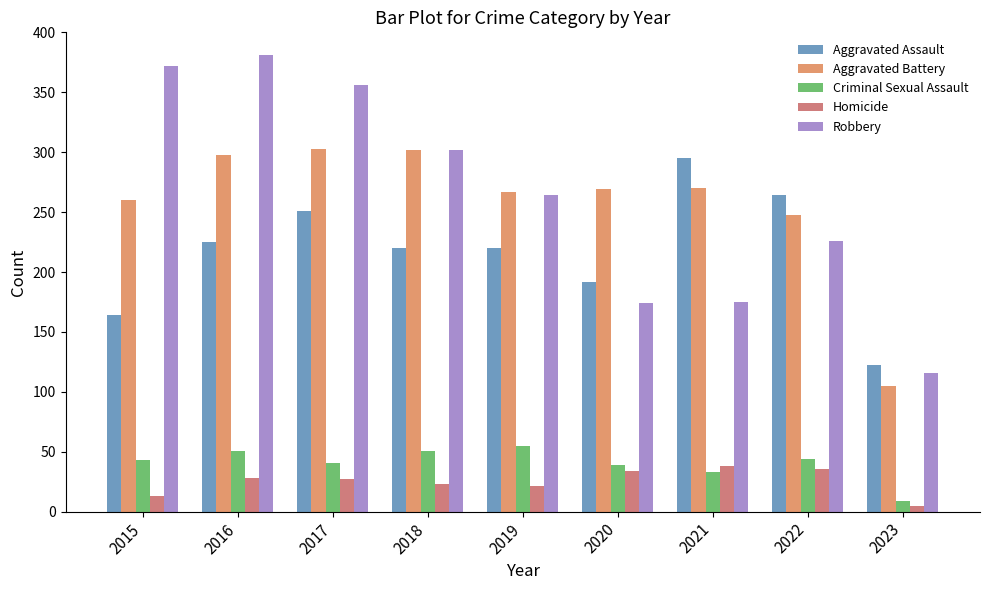

The value of Criminal Sexual Assault at 2017 is 73. True or false?

False